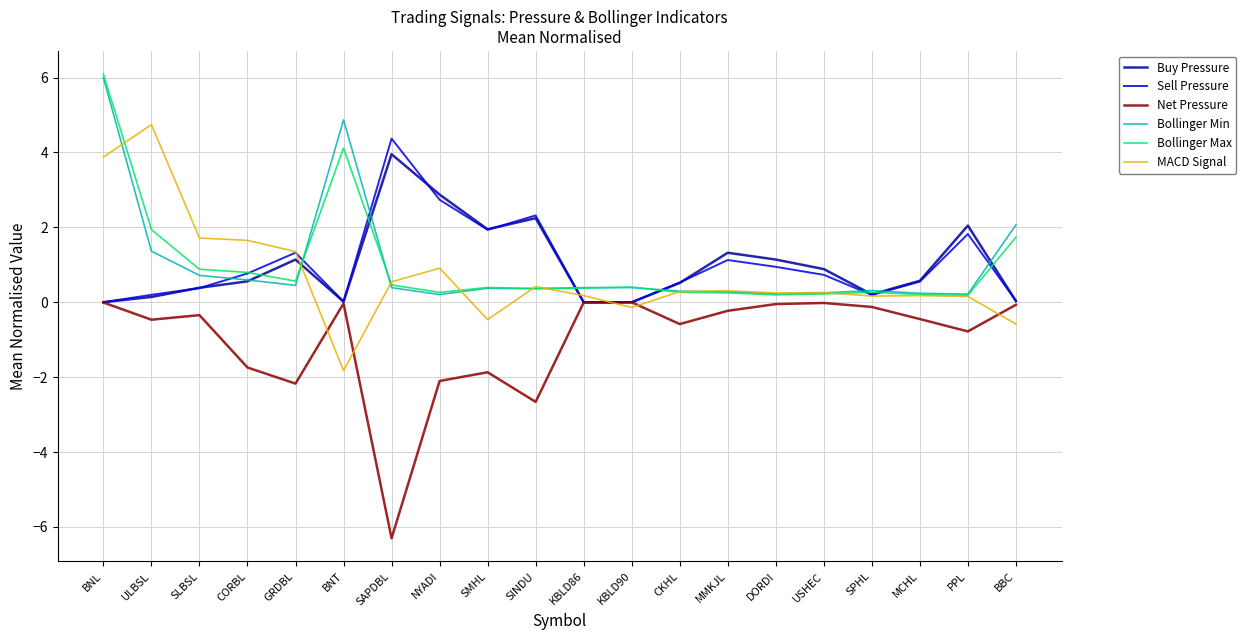

The value of Bollinger Max at SAPDBL is 0.5. True or false?

True